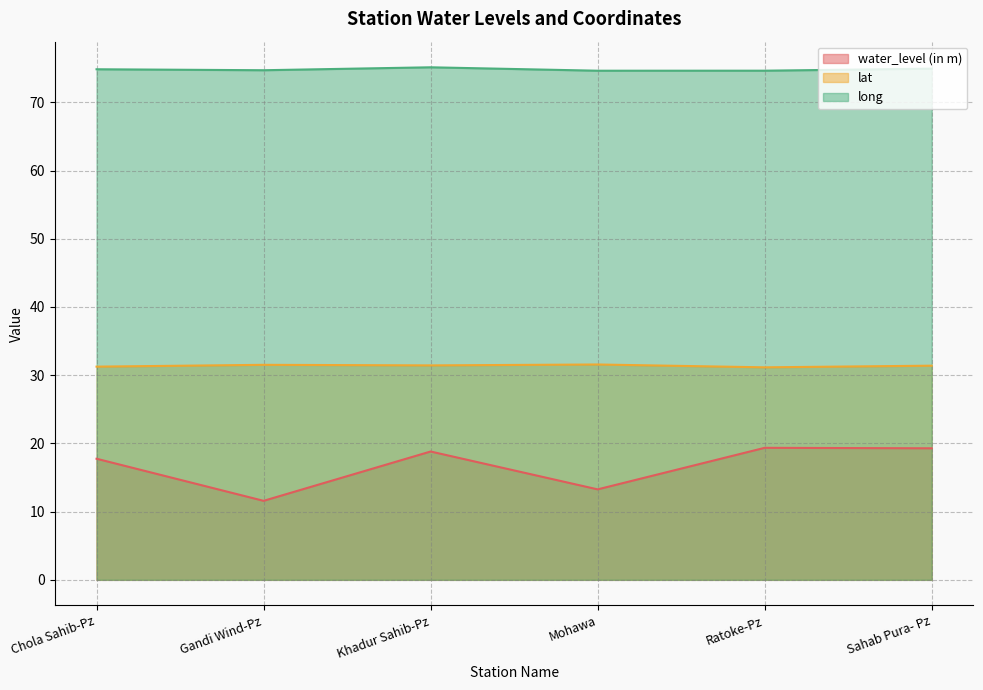

The long series shows 74.7 at Gandi Wind-Pz. True or false?

True